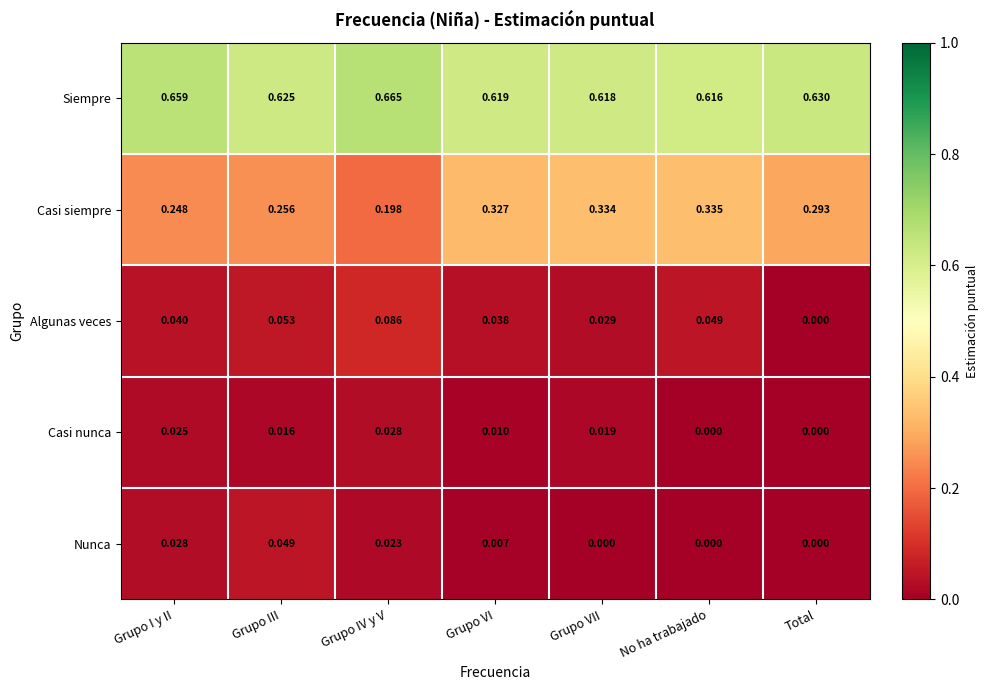

Where is Algunas veces nearest to the value 0?

Total